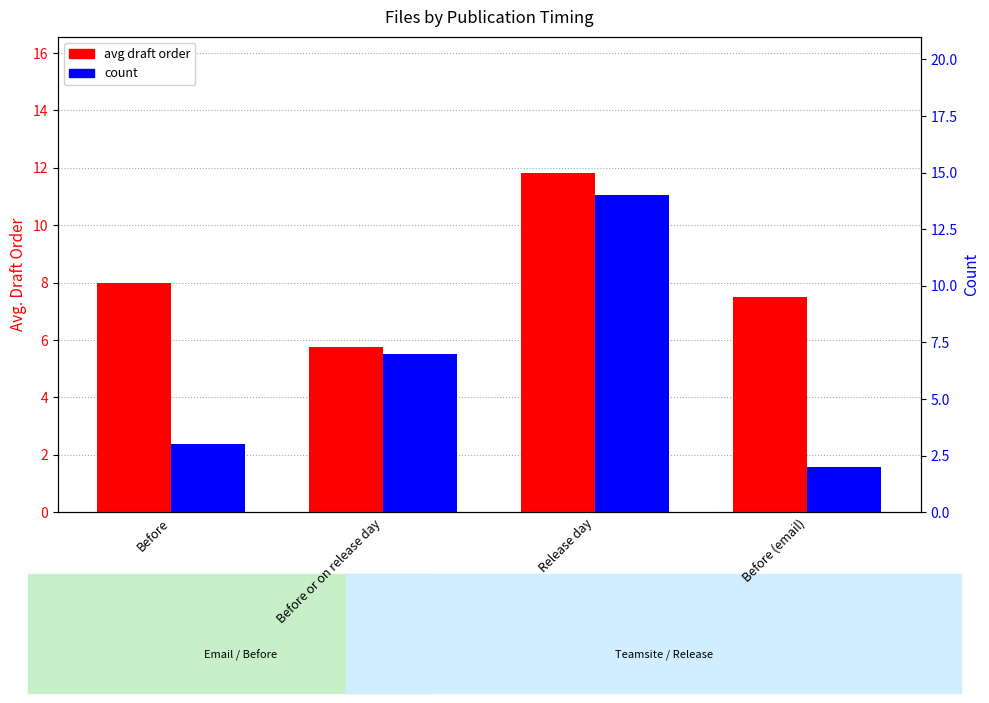

What is the label of the 3rd bar from the right?

Before or on release day